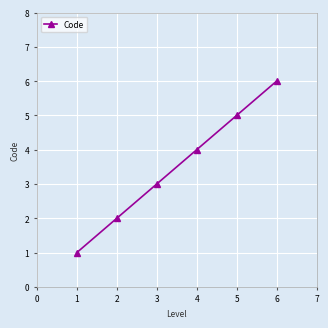

Rank the categories by value from highest to lowest.

6, 5, 4, 3, 2, 1